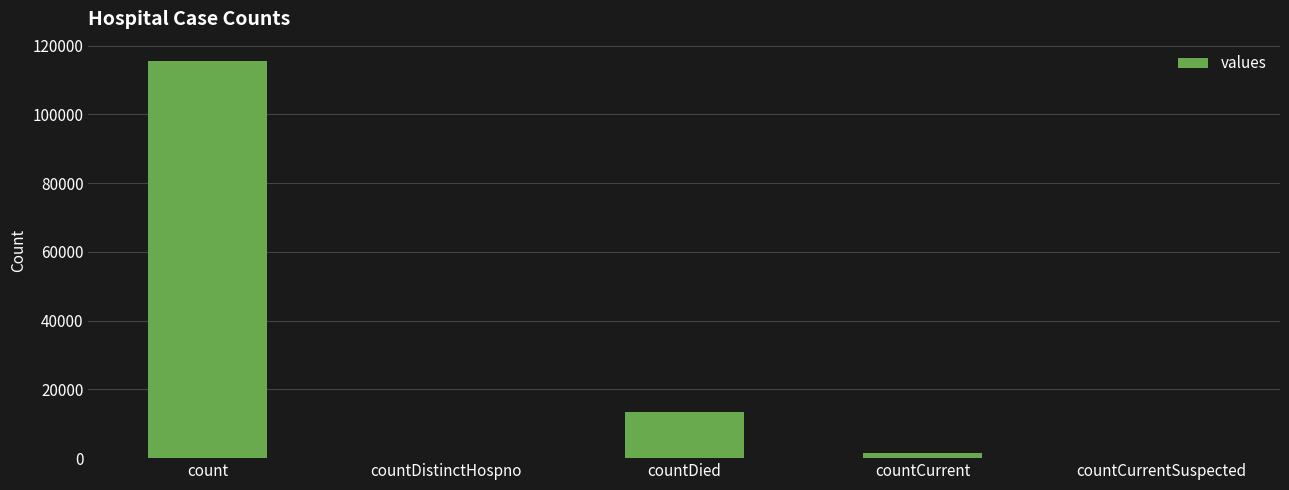

What is the change in value from countCurrent to countCurrentSuspected?

-1383